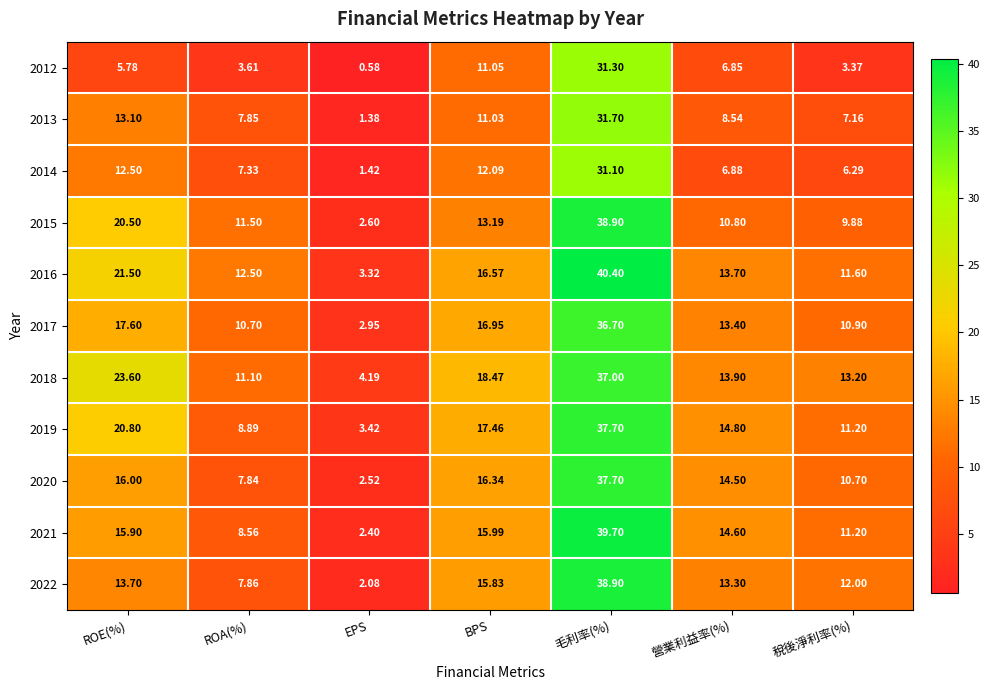

At ROE(%), list the series in order from largest to smallest.

2018, 2016, 2019, 2015, 2017, 2020, 2021, 2022, 2013, 2014, 2012